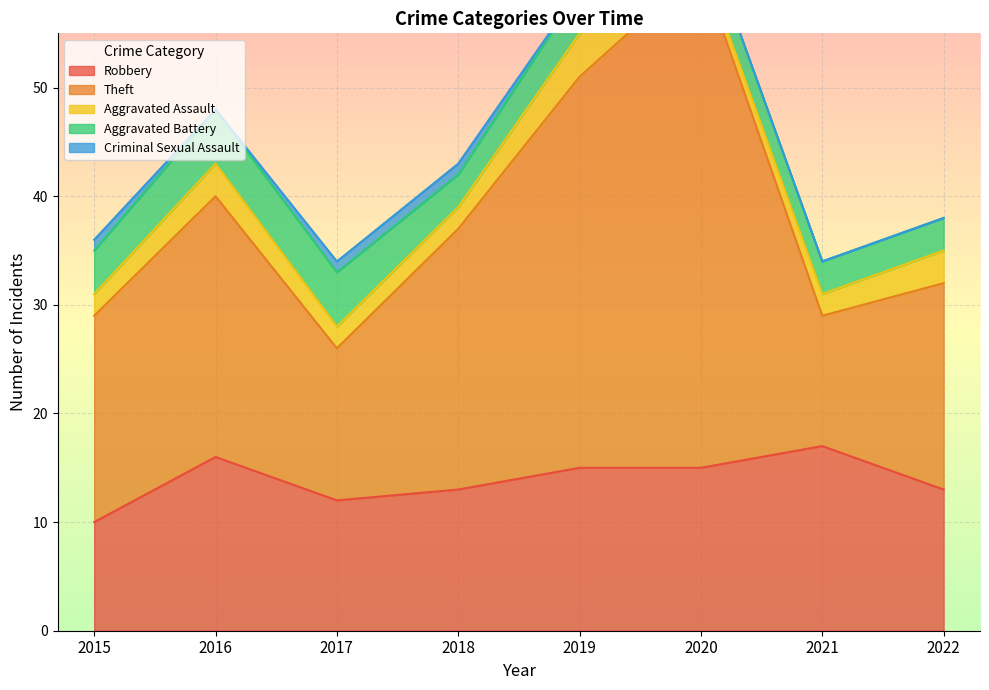

Is the value of Theft at 2016 greater than the value of Criminal Sexual Assault at 2017?

Yes